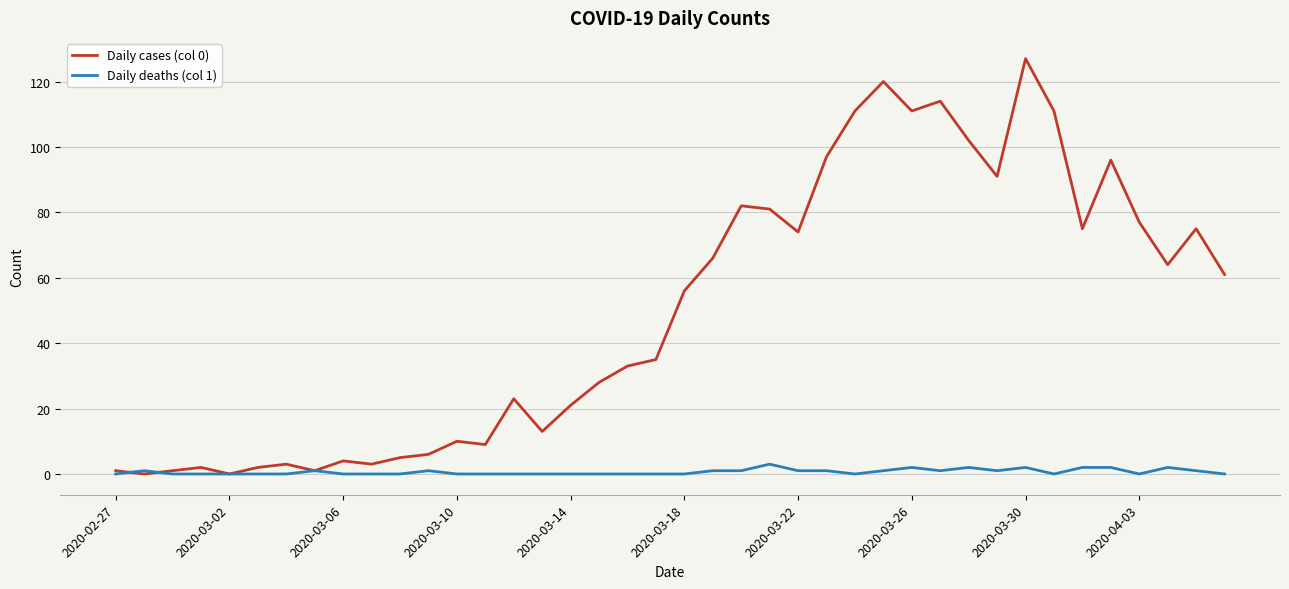

Which series has the largest range (max minus min)?

Daily cases (col 0)